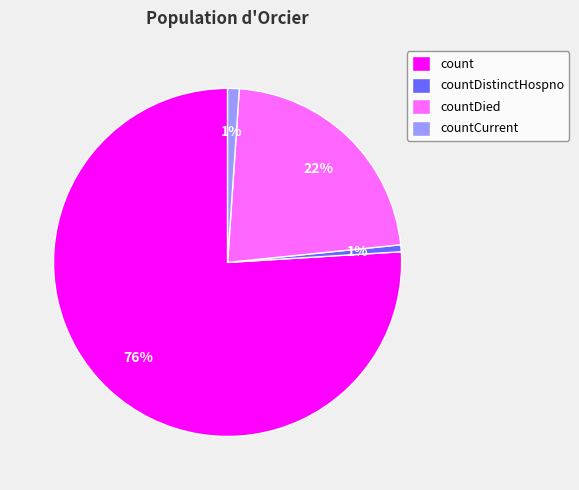

The countDistinctHospno slice represents 1% of the pie. True or false?

True